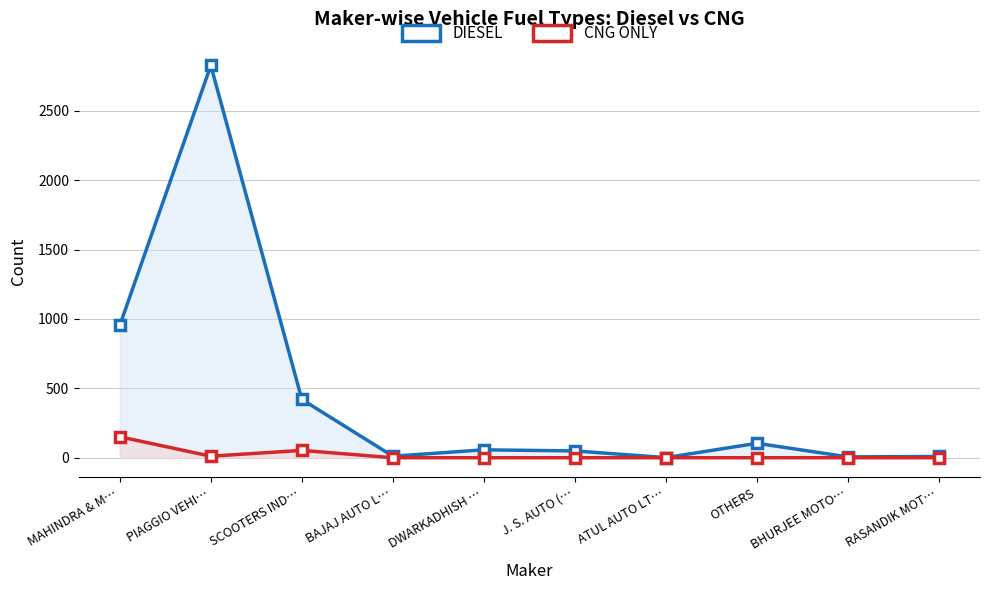

True or false: DIESEL and CNG ONLY intersect in this chart.

False